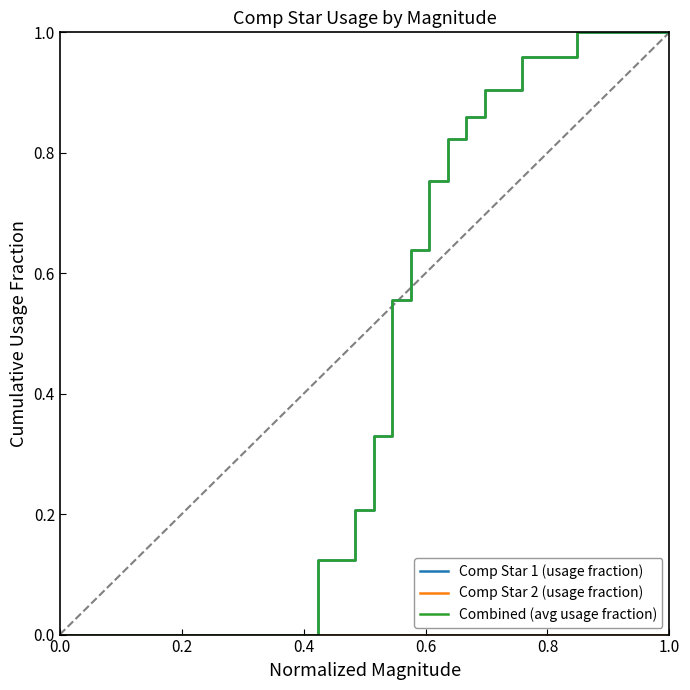

True or false: Comp Star 2 (usage fraction) and Combined (avg usage fraction) intersect in this chart.

False